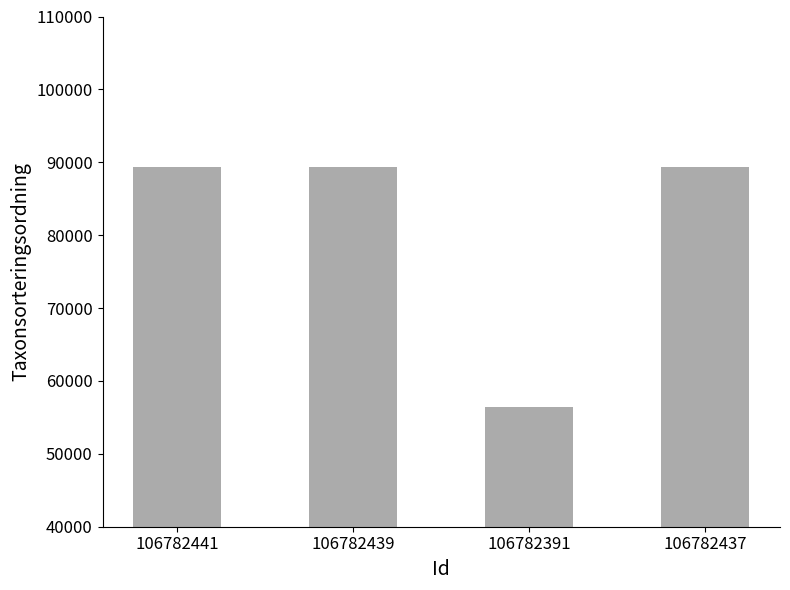

Approximately how many times larger is the value at 106782437 compared to 106782391?

1.6